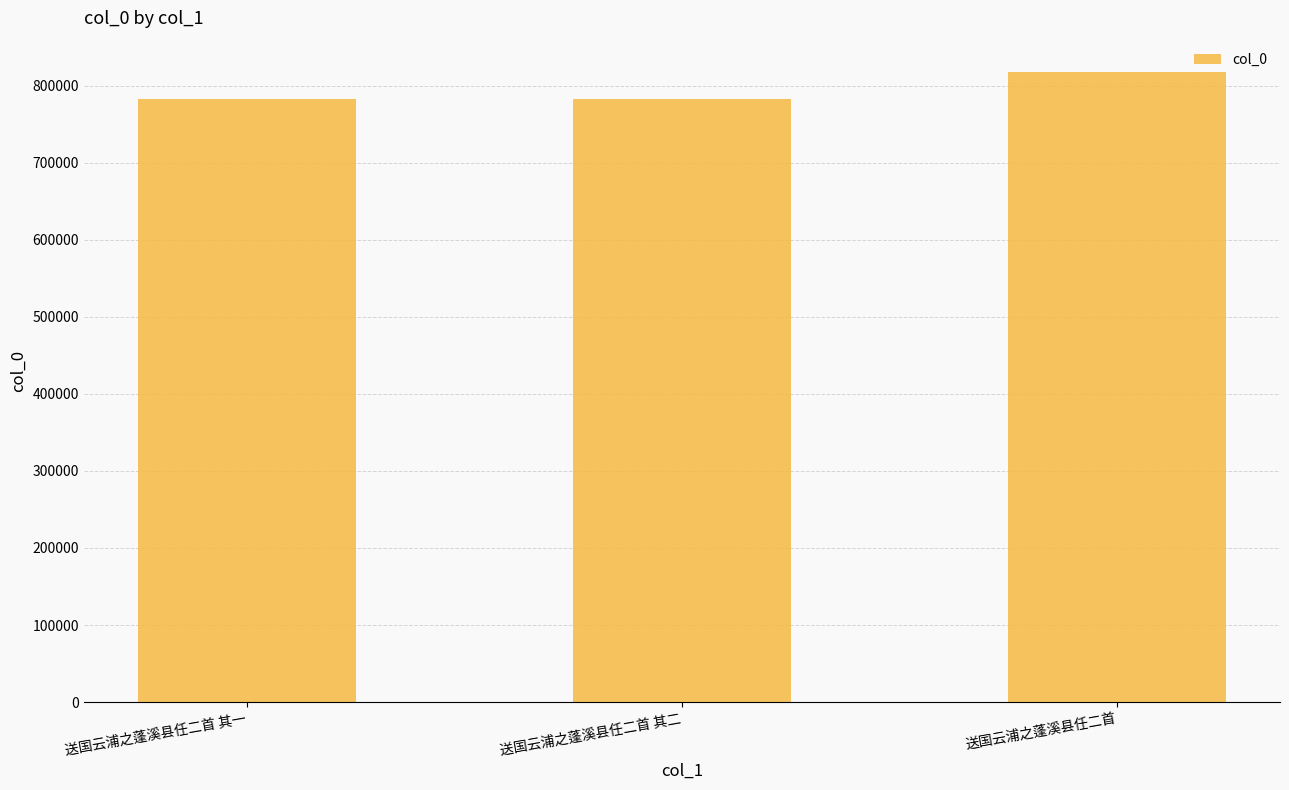

What position from the right is 送国云浦之蓬溪县任二首 其一?

3